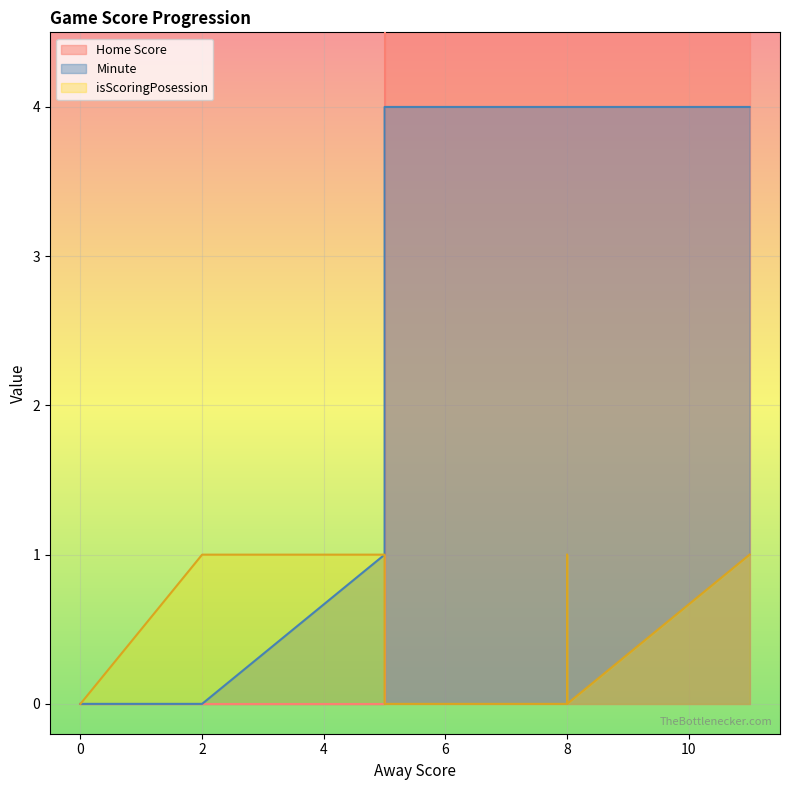

How many distinct data groups are displayed?

3